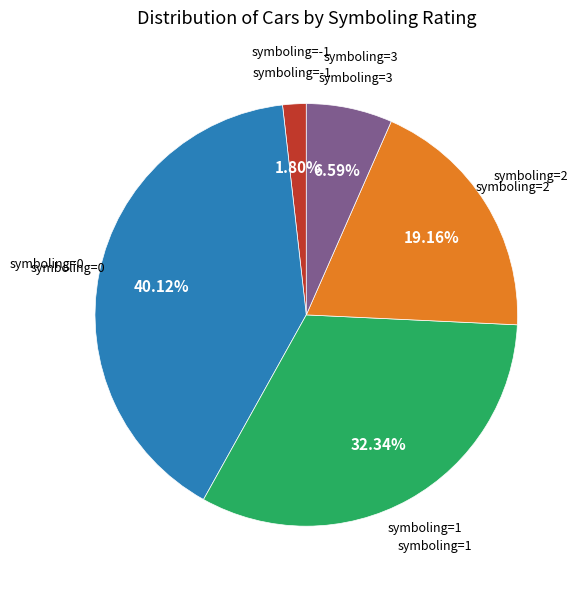

To the nearest percent, what is the average slice percentage?

20%